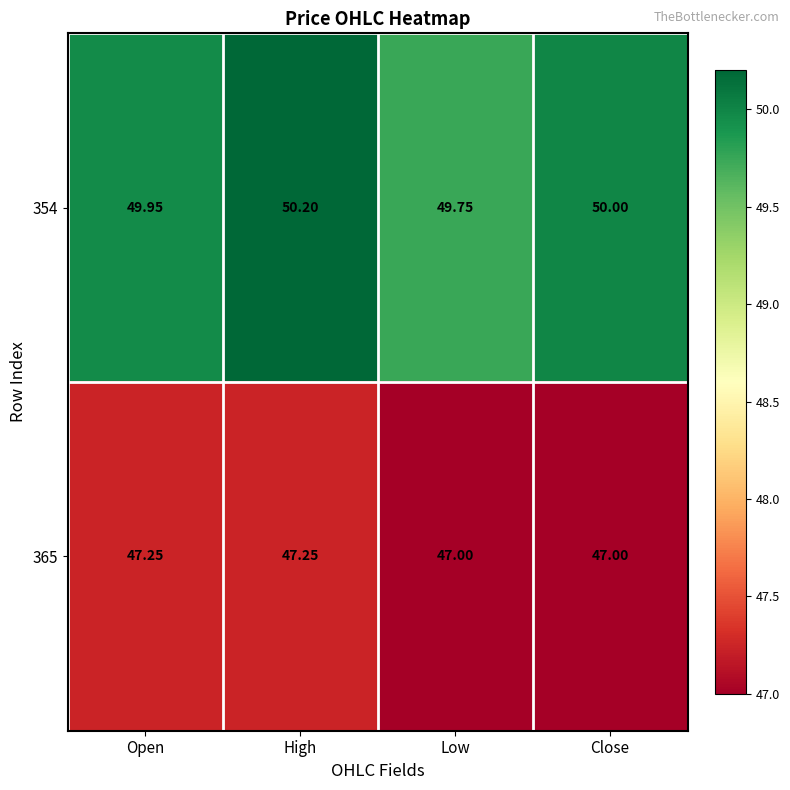

At which label is 354 closest to 49?

Low